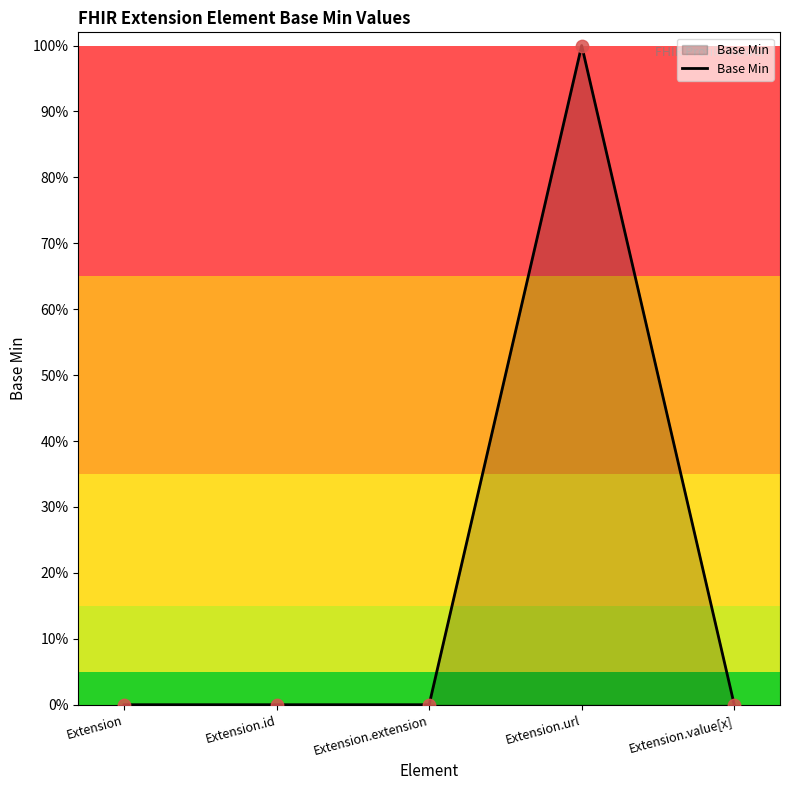

Which has a higher value, Extension or Extension.value[x]?

Extension